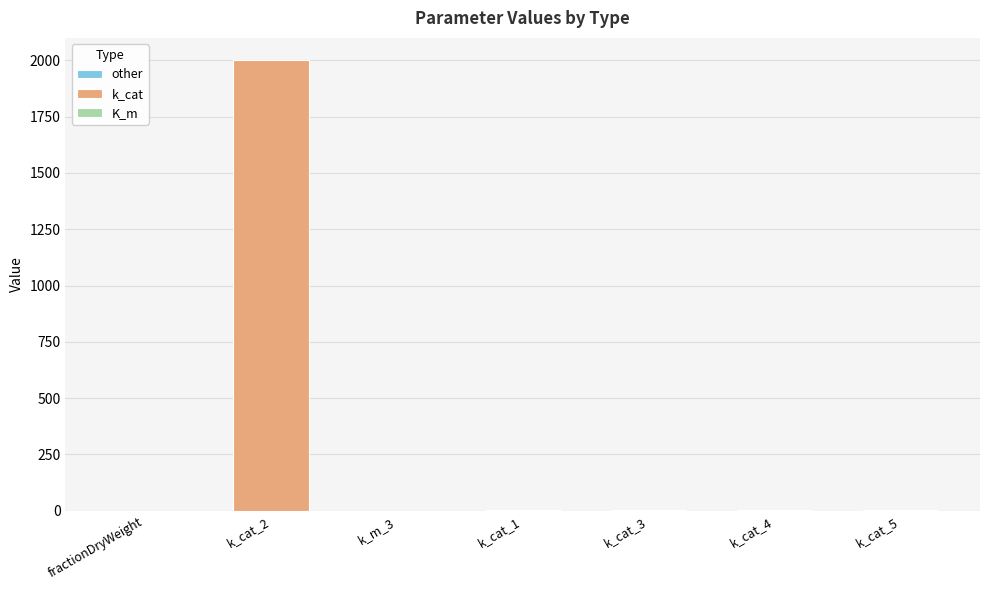

Is it true that the value at k_cat is 0.3?

False